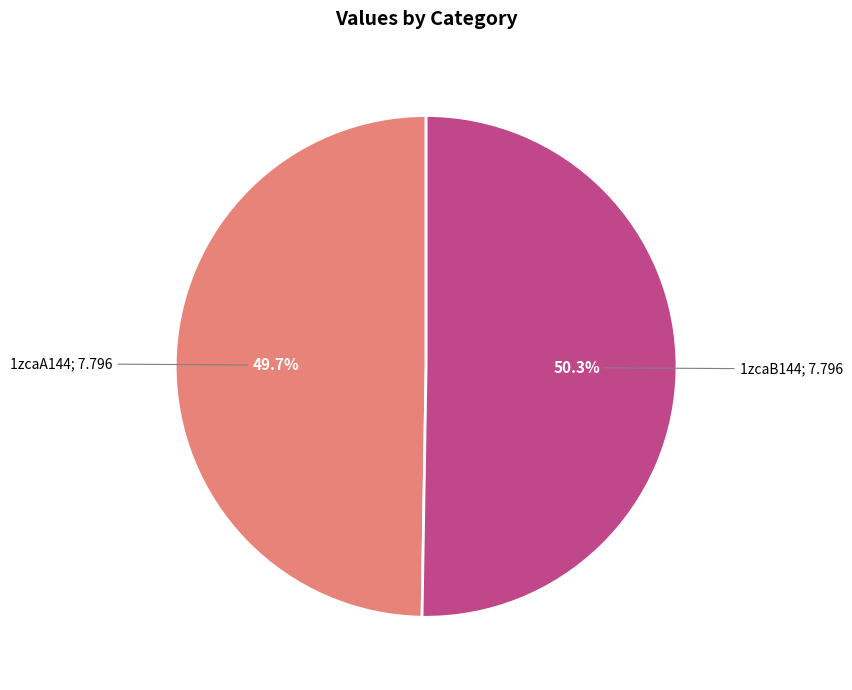

Is there a majority slice in this chart?

Yes